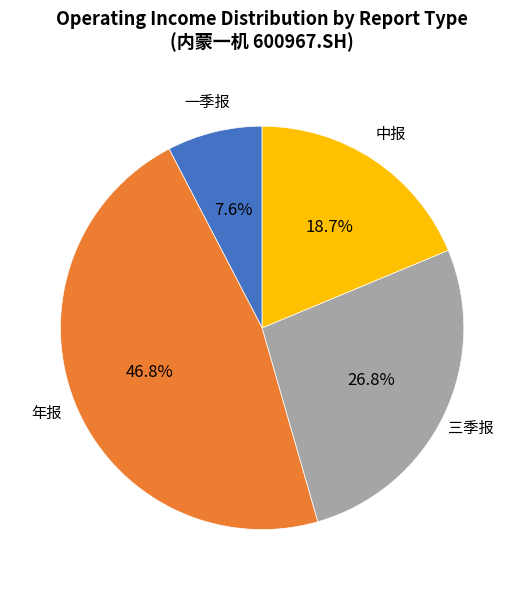

Is there a majority slice in this chart?

No